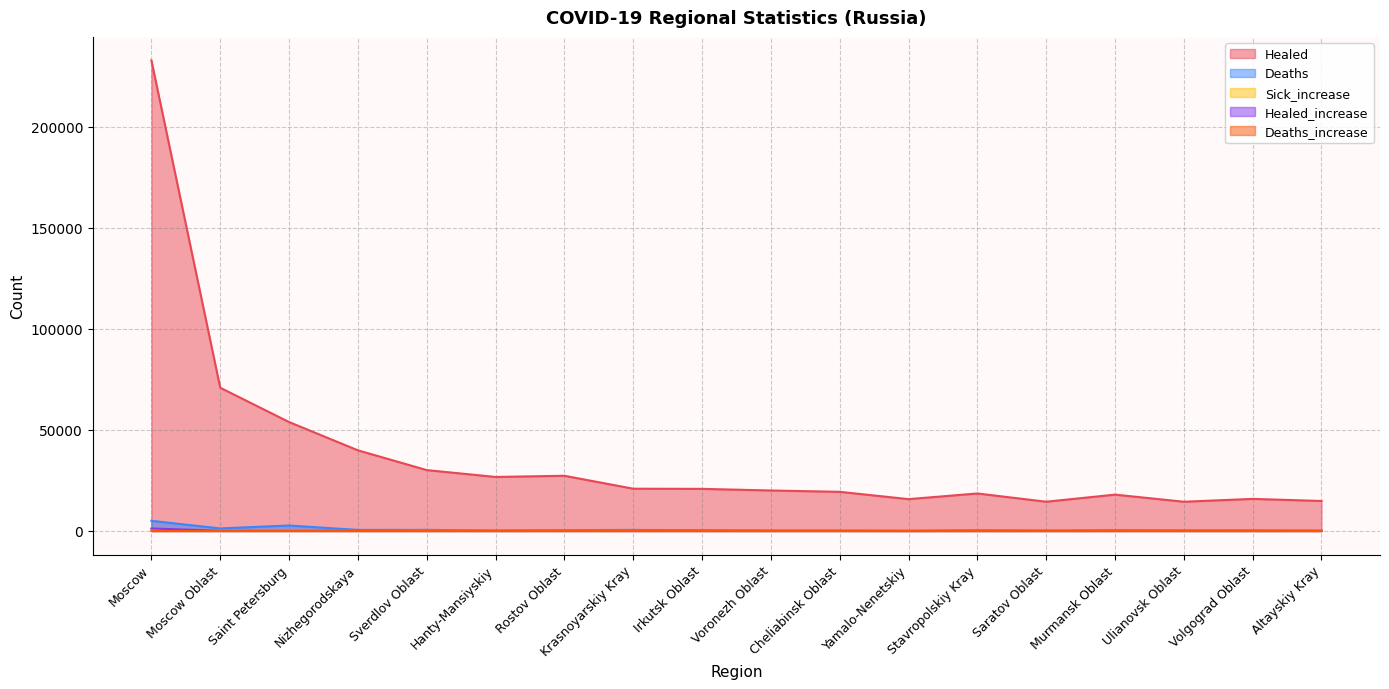

What is the spread (max minus min) of values at Yamalo-Nenetskiy?

15747